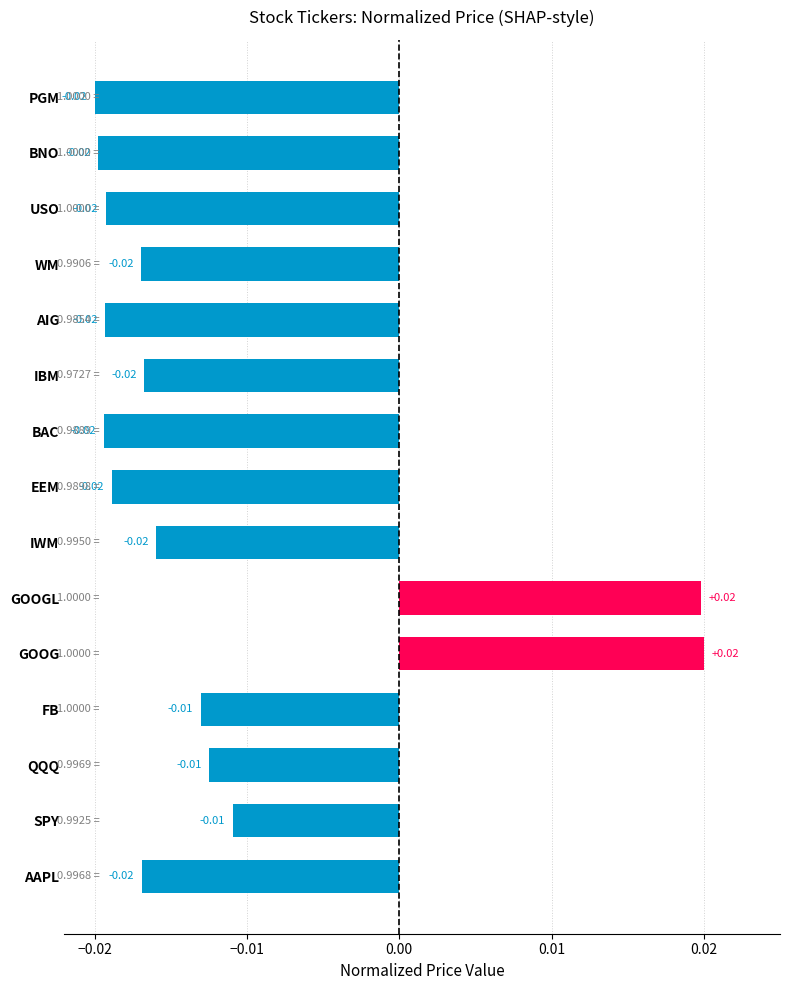

How many values are below 0?

13